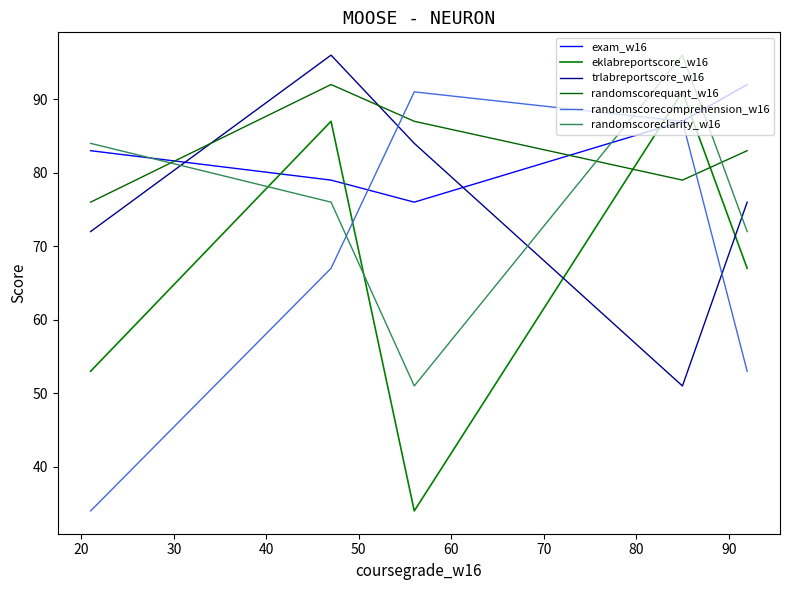

Rank the series by their maximum value, from highest to lowest.

trlabreportscore_w16, randomscoreclarity_w16, exam_w16, randomscorequant_w16, eklabreportscore_w16, randomscorecomprehension_w16